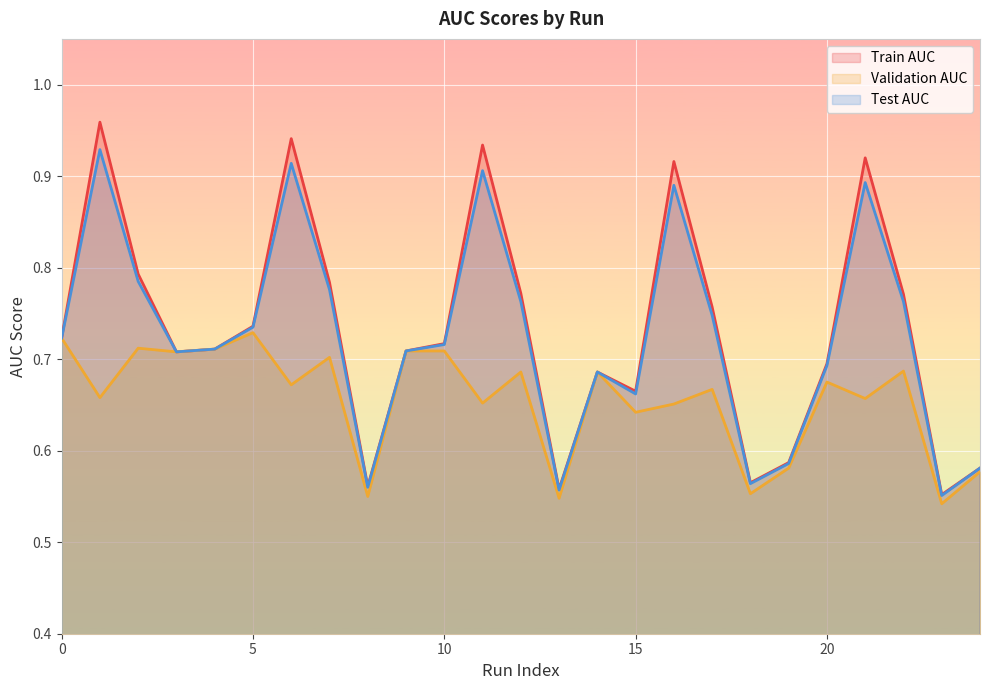

Rank the categories by Test AUC value from highest to lowest.

1, 6, 11, 21, 16, 2, 7, 12, 22, 17, 5, 0, 10, 4, 9, 3, 20, 14, 15, 19, 24, 18, 8, 13, 23